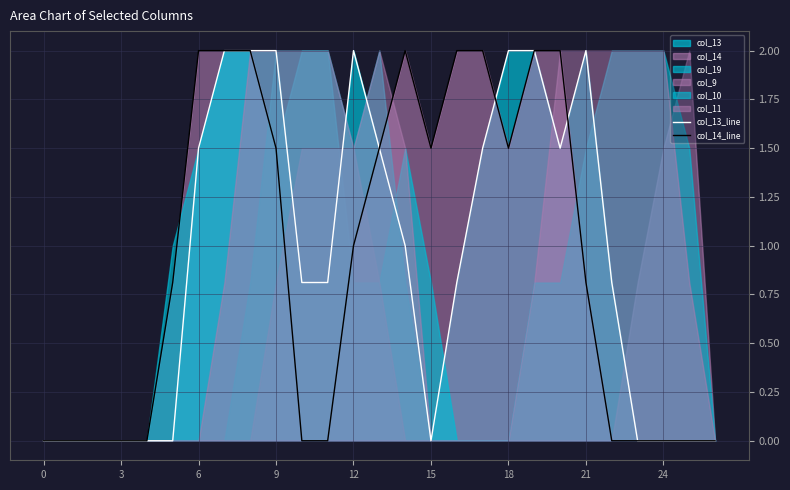

Reading left to right, list all the values displayed in this chart.

col_13_line: 0.0	0.0	0.0	0.0	0.0	0.0	1.5	2.0	2.0	2.0	0.8	0.8	2.0	1.5	1.0	0.0	0.8	1.5	2.0	2.0	1.5	2.0	0.8	0.0	0.0	0.0	0.0
col_14_line: 0.0	0.0	0.0	0.0	0.0	0.8	2.0	2.0	2.0	1.5	0.0	0.0	1.0	1.5	2.0	1.5	2.0	2.0	1.5	2.0	2.0	0.8	0.0	0.0	0.0	0.0	0.0